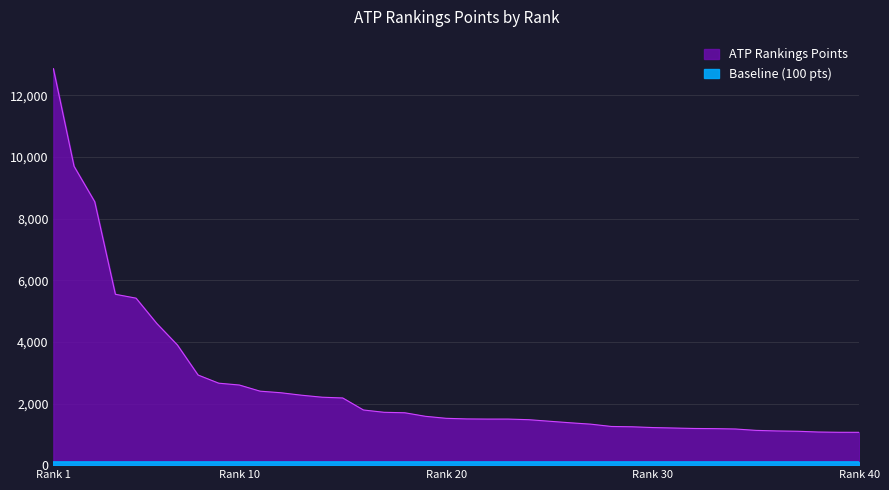

The chart shows a value of 1790 at 16. True or false?

True